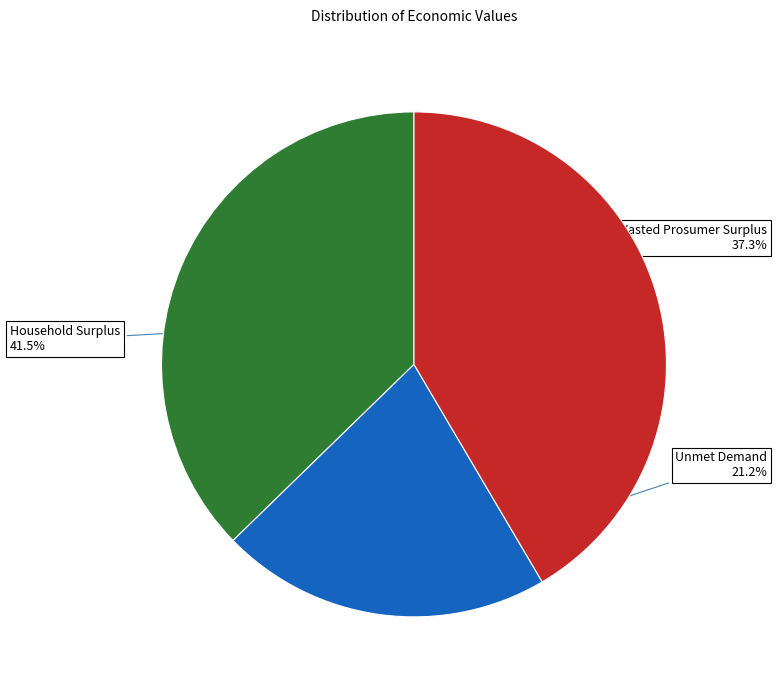

Is there a majority slice in this chart?

No